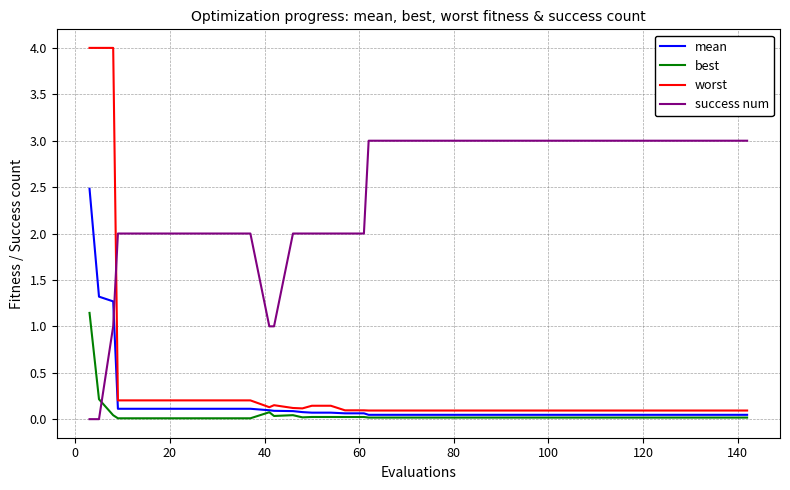

List the series in order of their peak value, lowest first.

best, mean, success num, worst